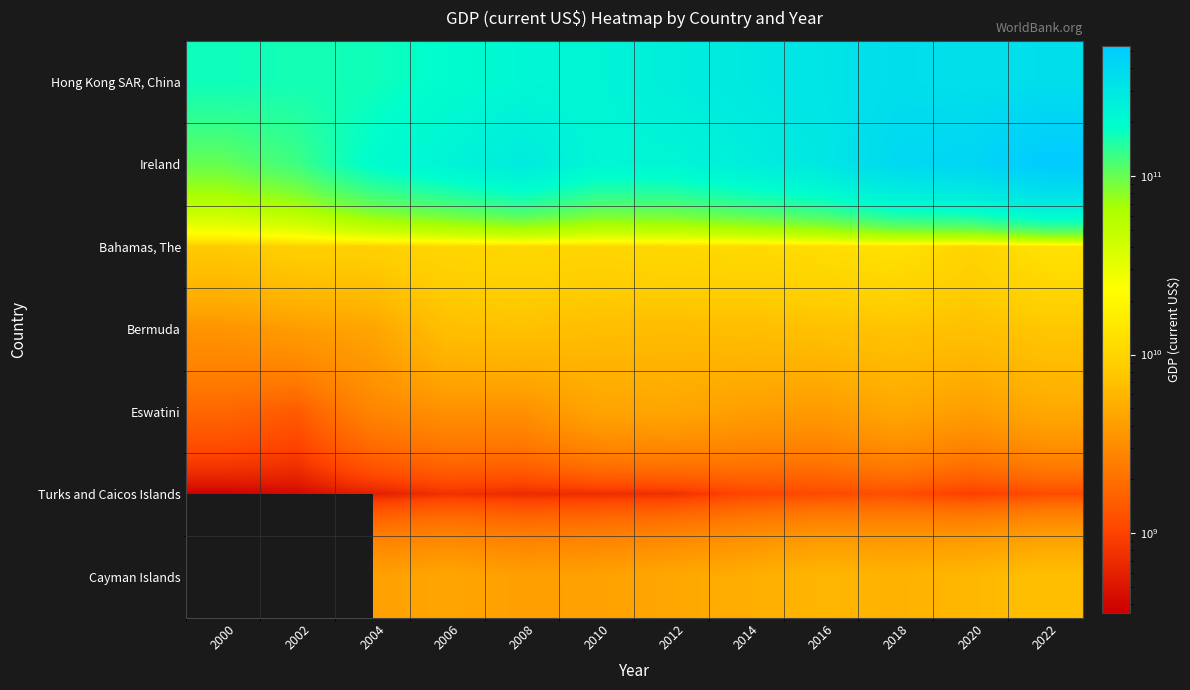

At which label does Eswatini first exceed 3982236692?

2010